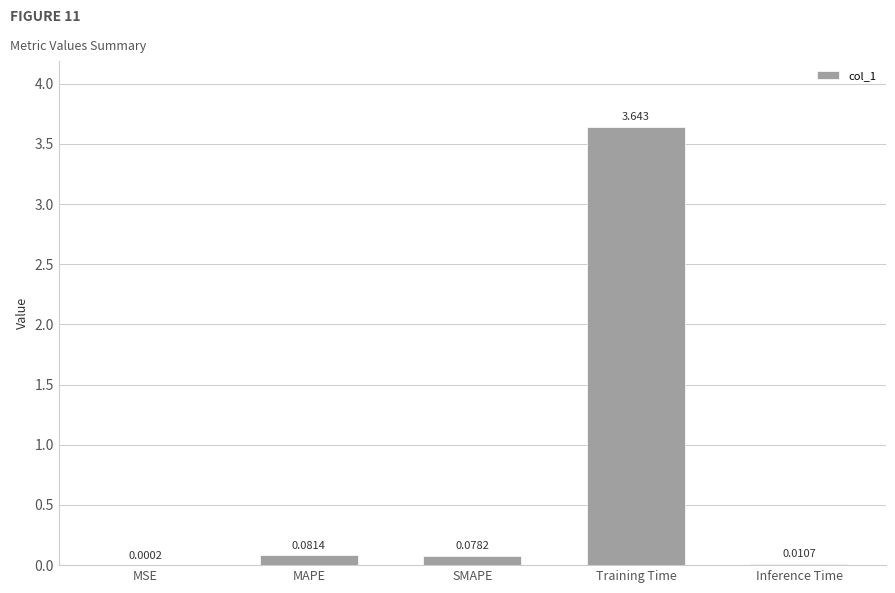

Which label corresponds to the largest value in the chart?

Training Time